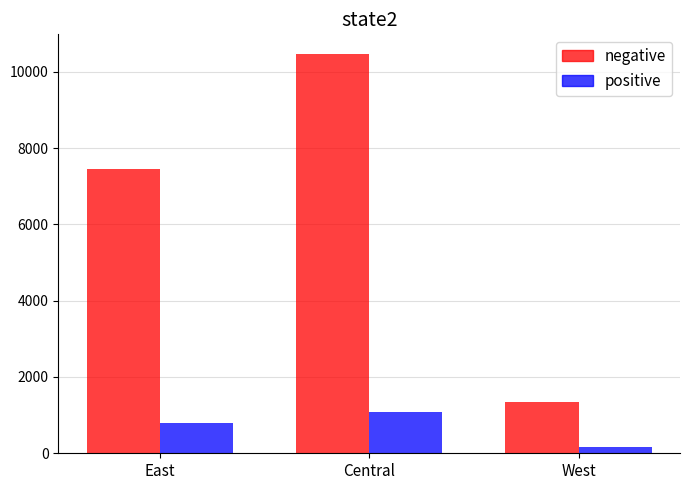

What are all the series names shown in the legend?

negative, positive